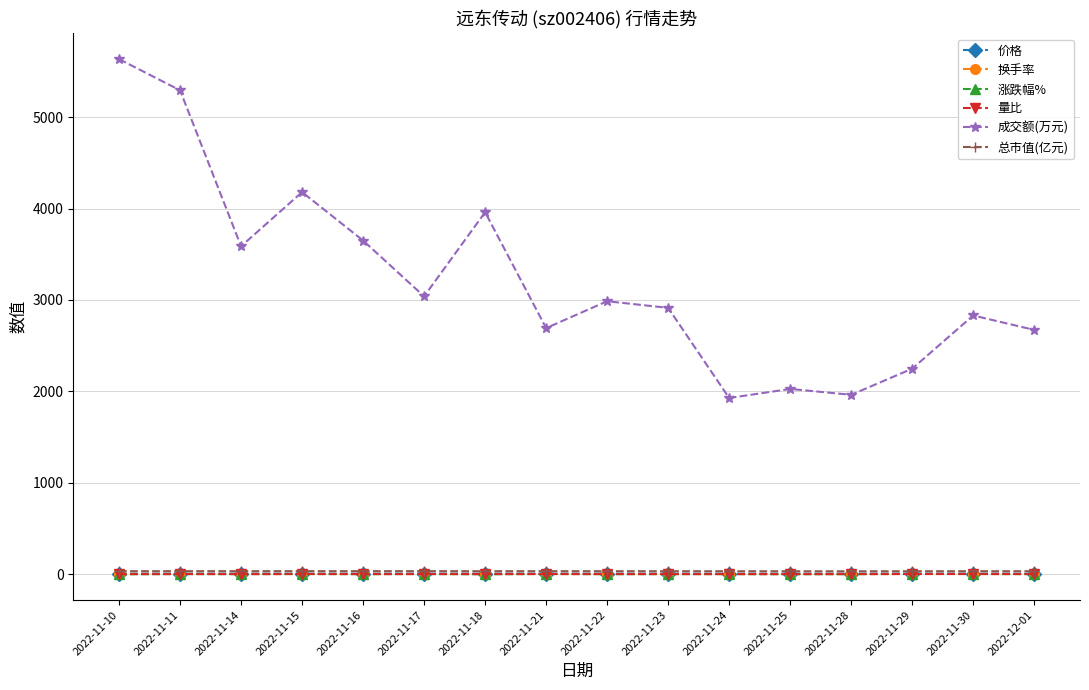

At which label does 总市值(亿元) first exceed 31?

2022-11-10